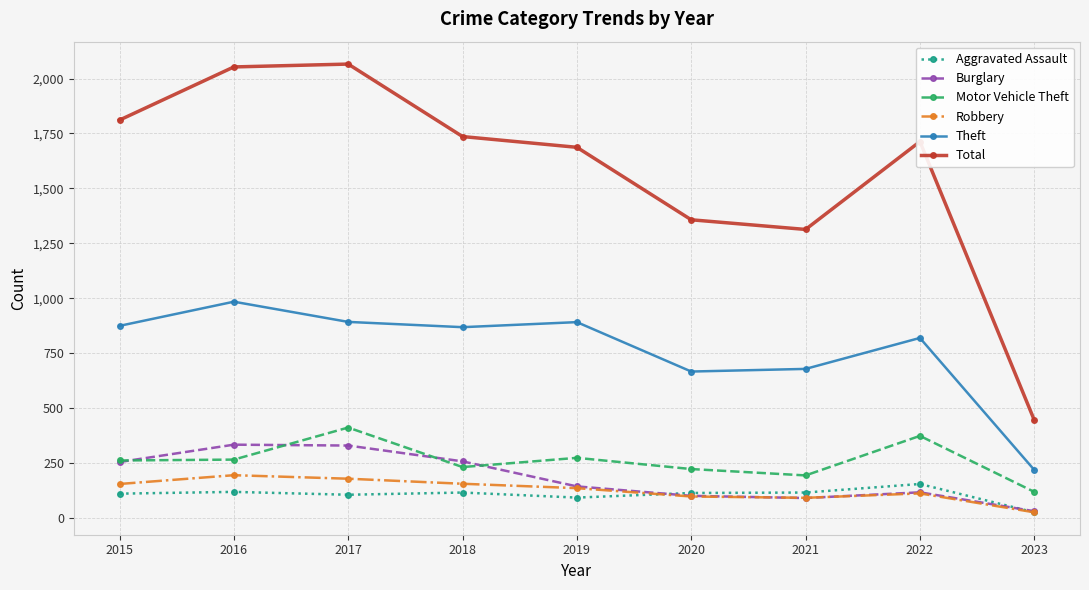

What is the difference between the highest and lowest values at 2019?

1595